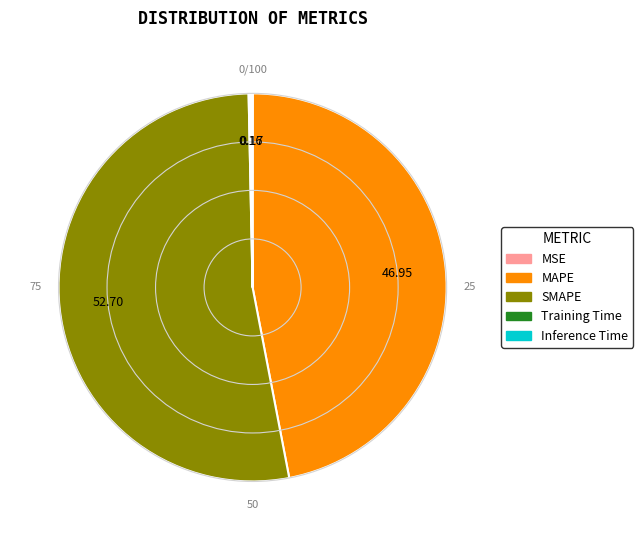

Do SMAPE and MAPE together represent more than half of the pie?

Yes